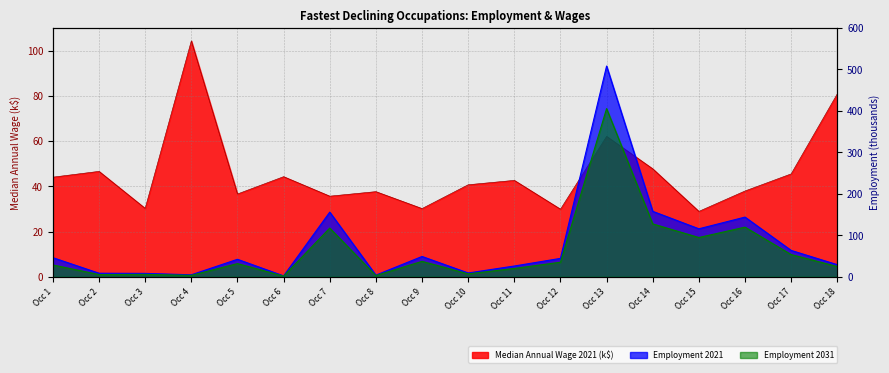

Which series has the largest total across all categories?

Employment 2021